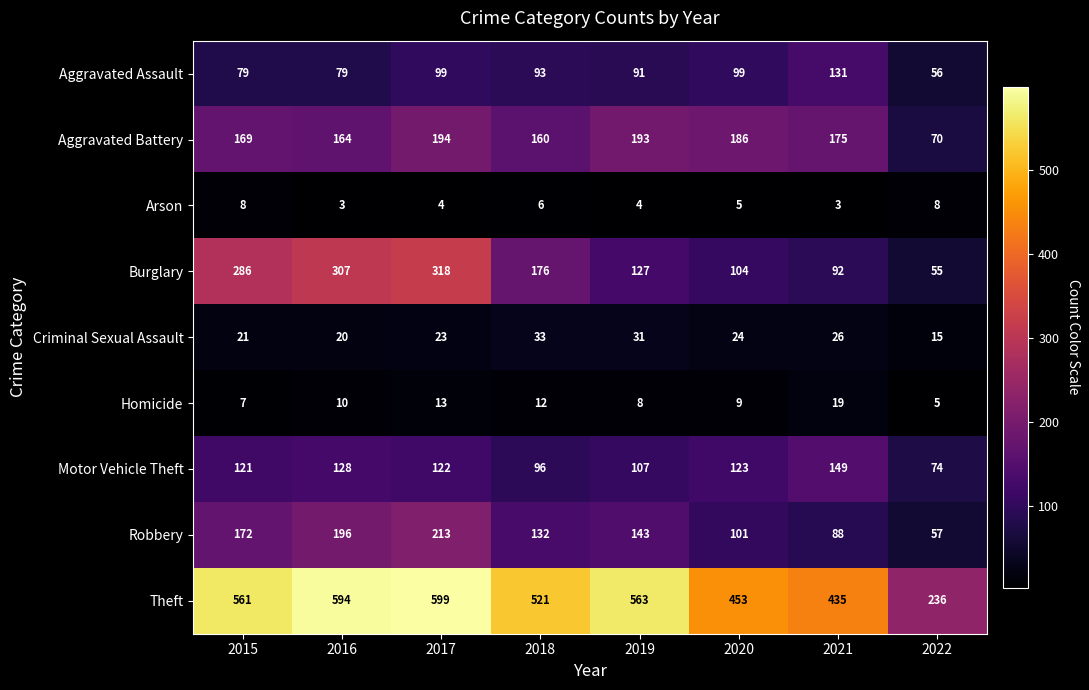

What is the minimum value shown in the chart?

3